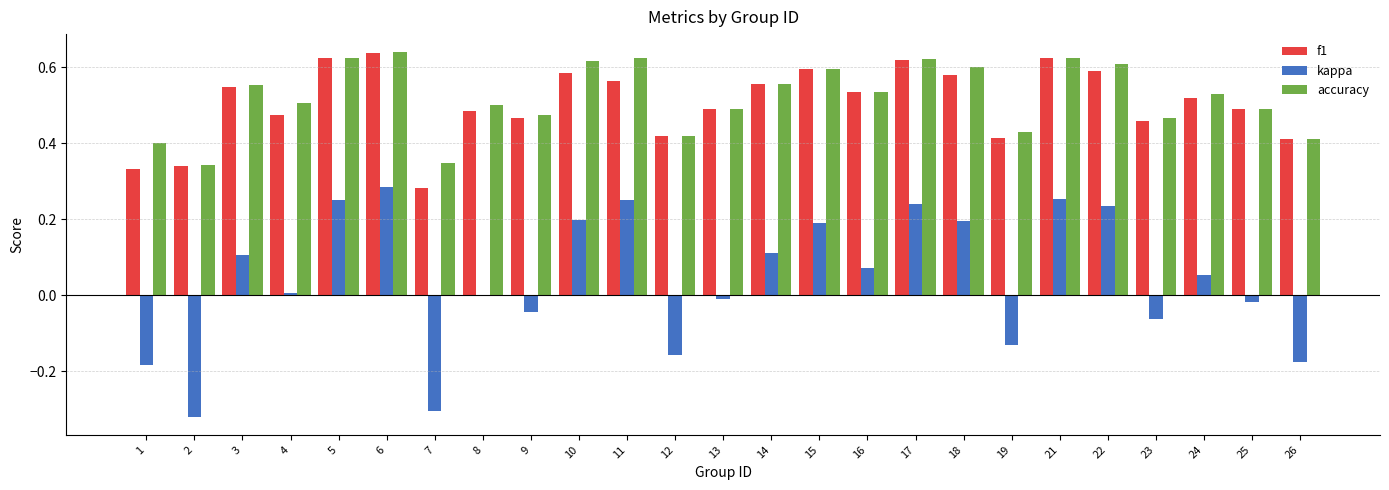

What is the sum of all f1 values?

12.6